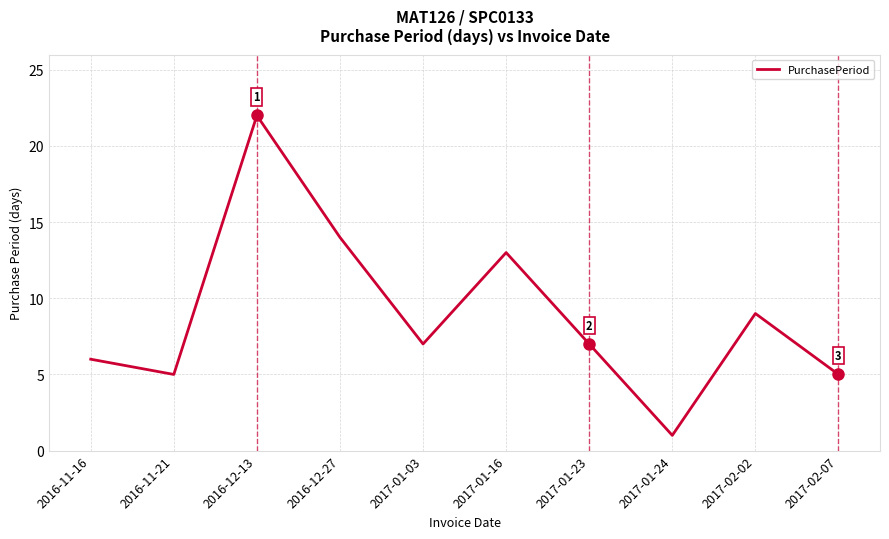

Reading left to right, extract all data points from this chart.

6	5	22	14	7	13	7	1	9	5